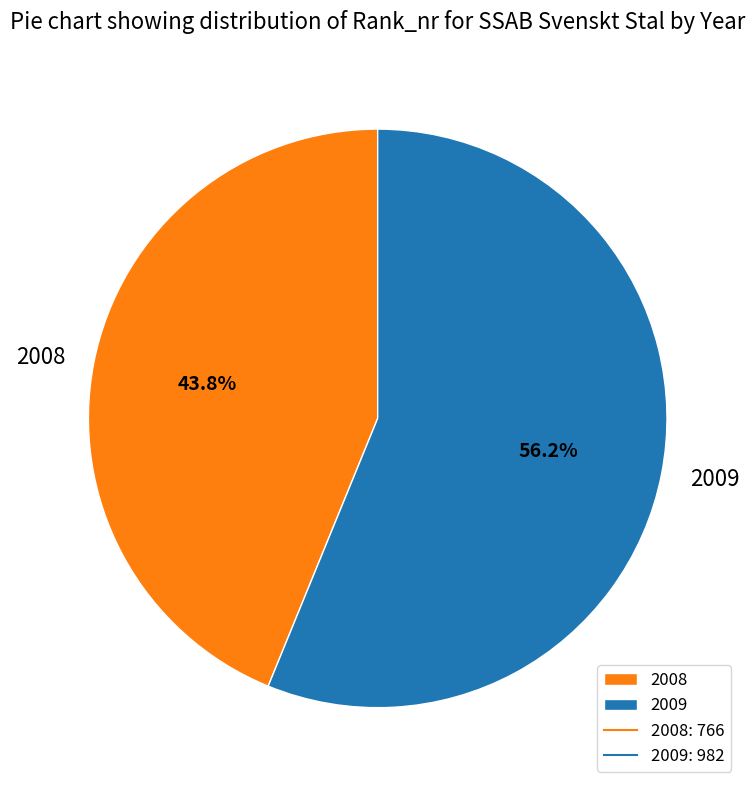

Is it true that 2009 is 41% of the pie?

False